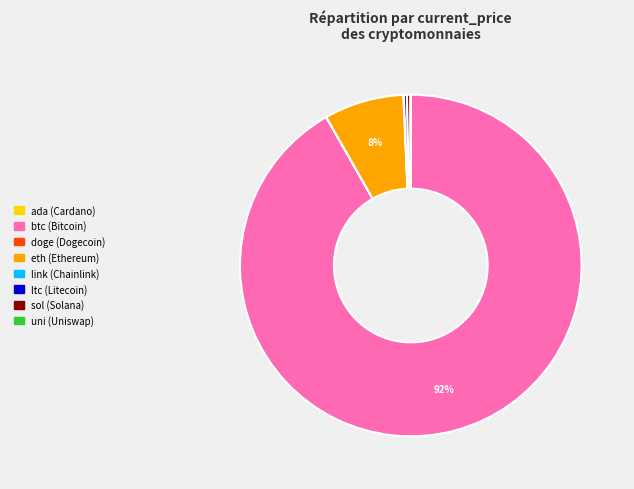

Which category has the biggest portion of the pie?

btc